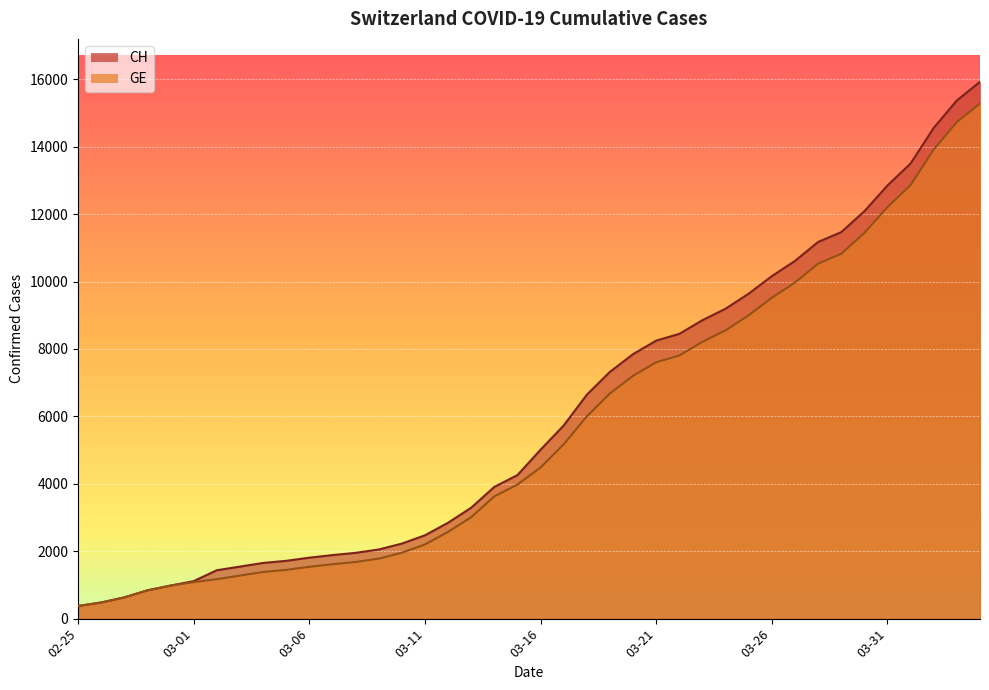

Rank the series at 2020-03-18 from highest to lowest value.

CH, GE